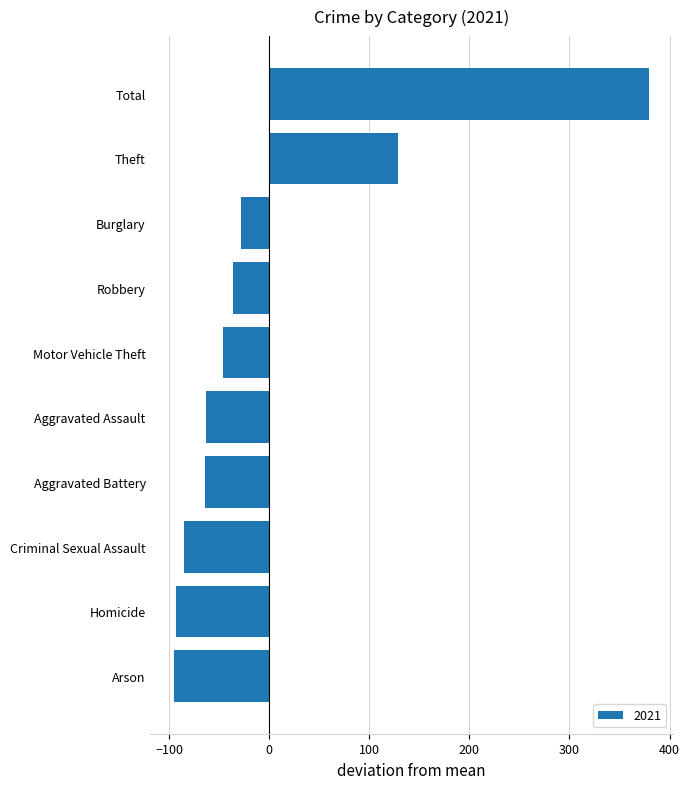

Which has a higher value, Theft or Aggravated Assault?

Theft